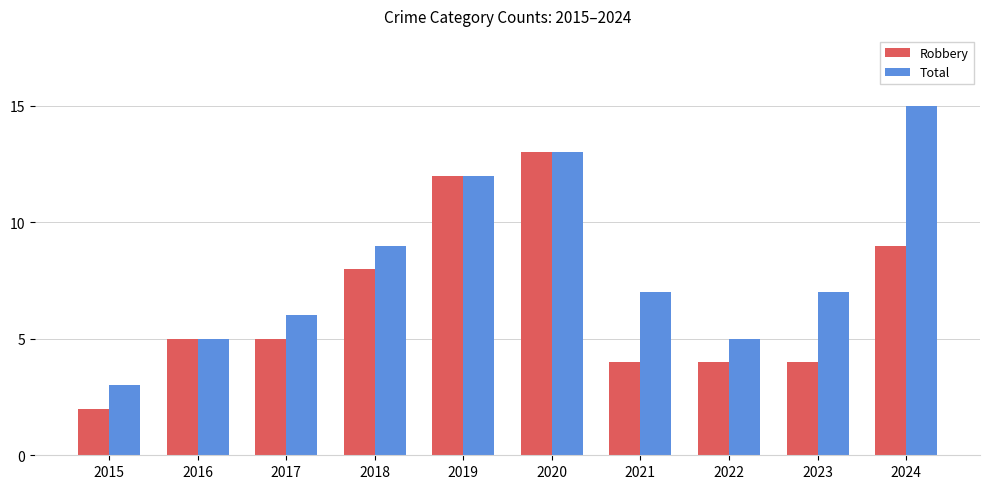

The value of Robbery at 2021 is 4. True or false?

True